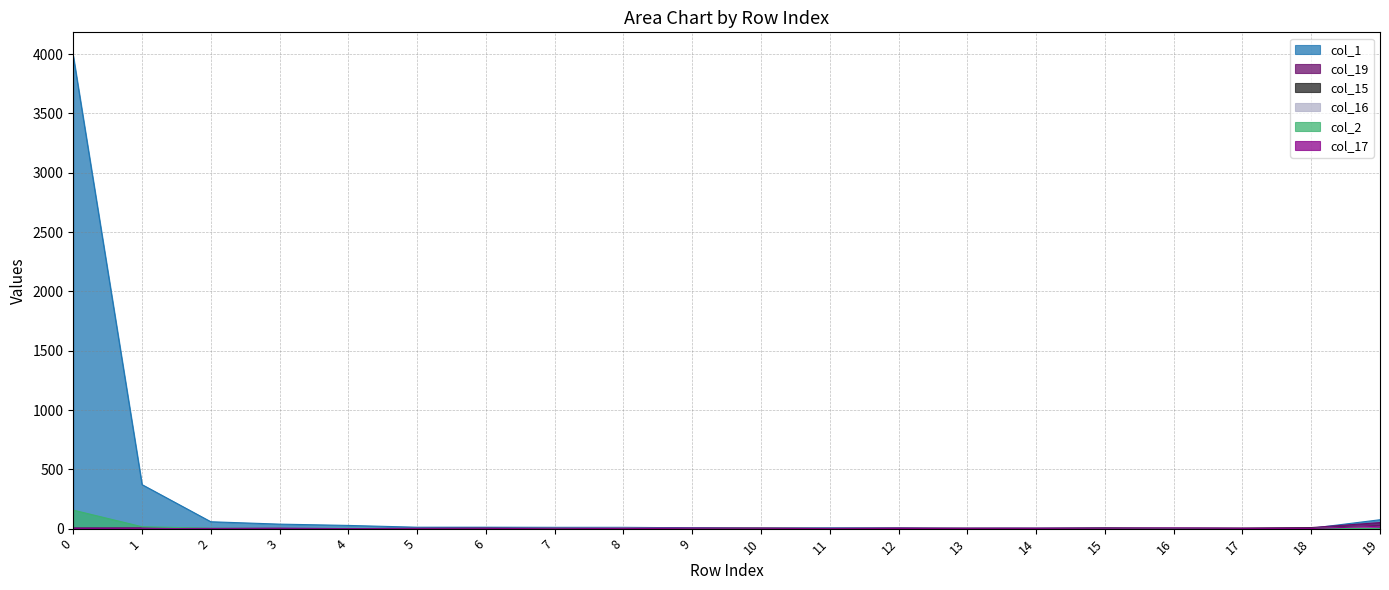

How many values in col_2 are above zero?

7